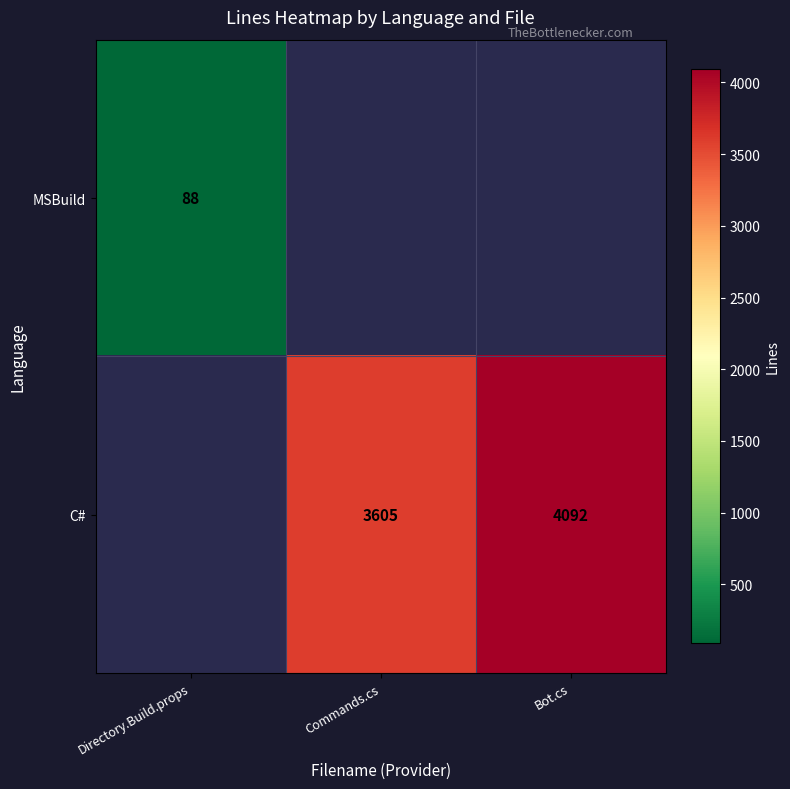

What is the difference between the C# values at Bot.cs and Commands.cs?

487